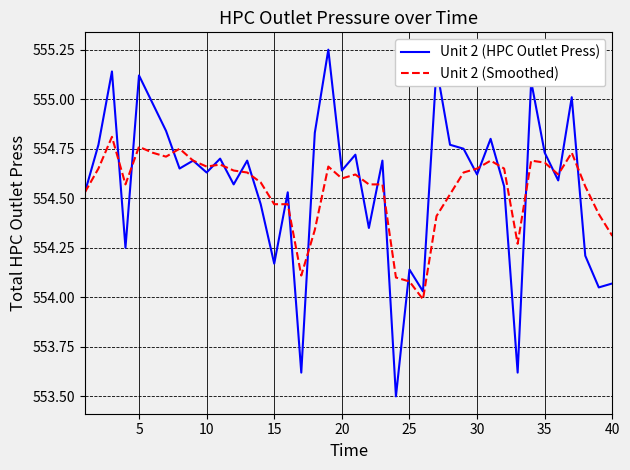

List the series in order of their overall mean, highest first.

Unit 2 (HPC Outlet Press), Unit 2 (Smoothed)